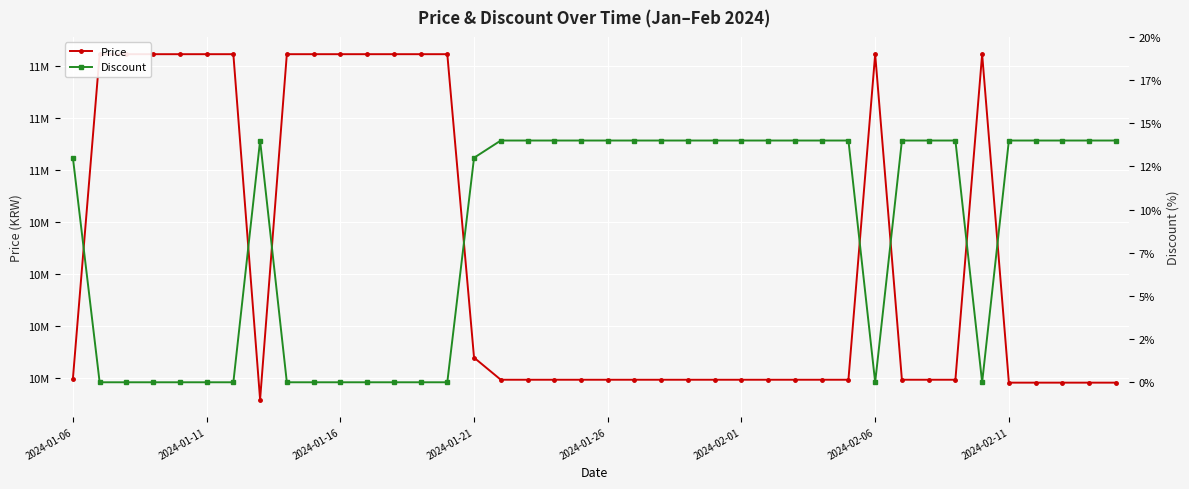

What are all the series names shown in the legend?

Price, Discount